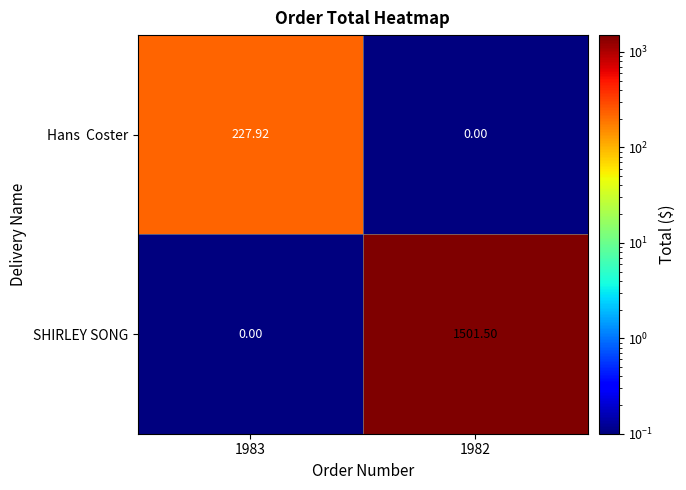

What is the difference between the highest and lowest values at 1983?

227.9